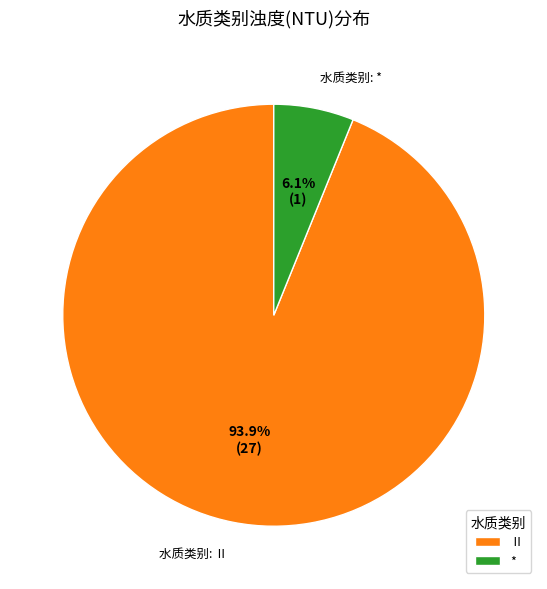

Rank the categories by value from lowest to highest.

*, Ⅱ